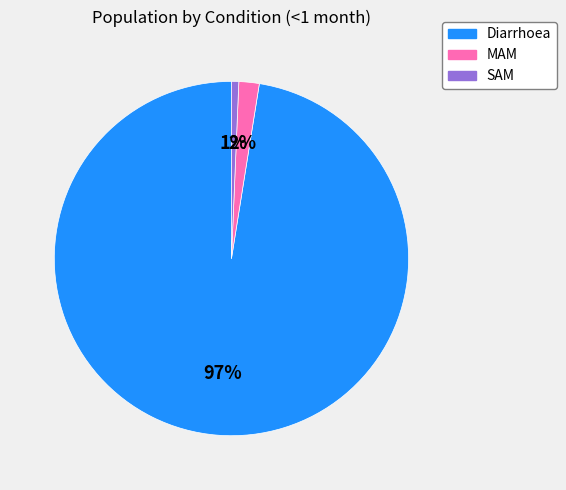

Which slice is the largest?

Diarrhoea